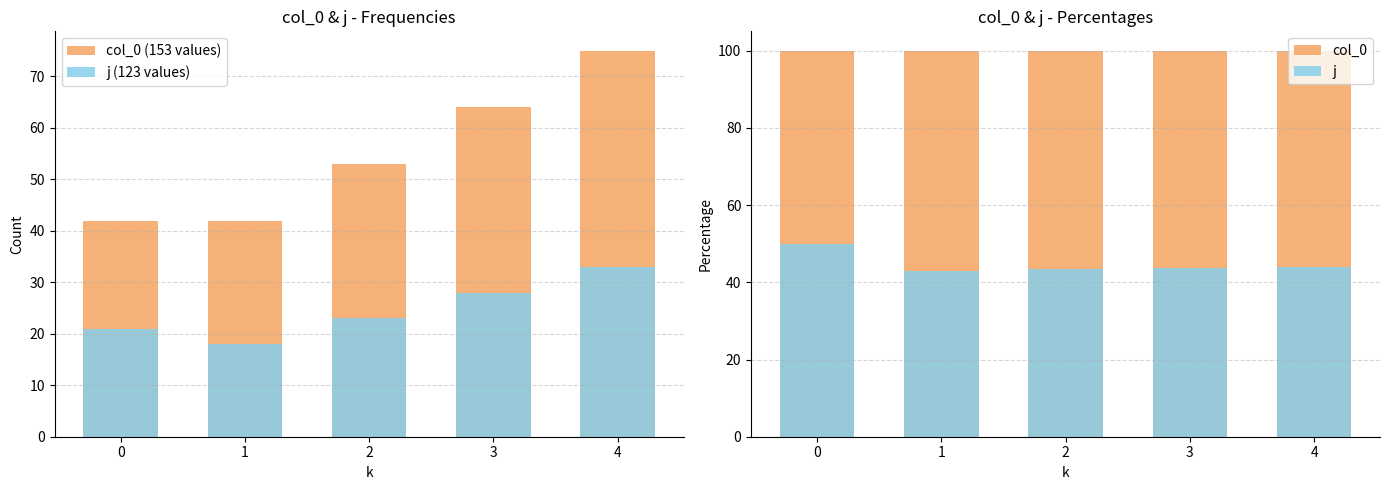

Reading left to right, list all the values displayed in this chart.

col_0 (153 values): 42.0	42.0	53.0	64.0	75.0
j (123 values): 21.0	18.0	23.0	28.0	33.0
col_0: 100.0	100.0	100.0	100.0	100.0
j: 50.0	42.9	43.4	43.8	44.0